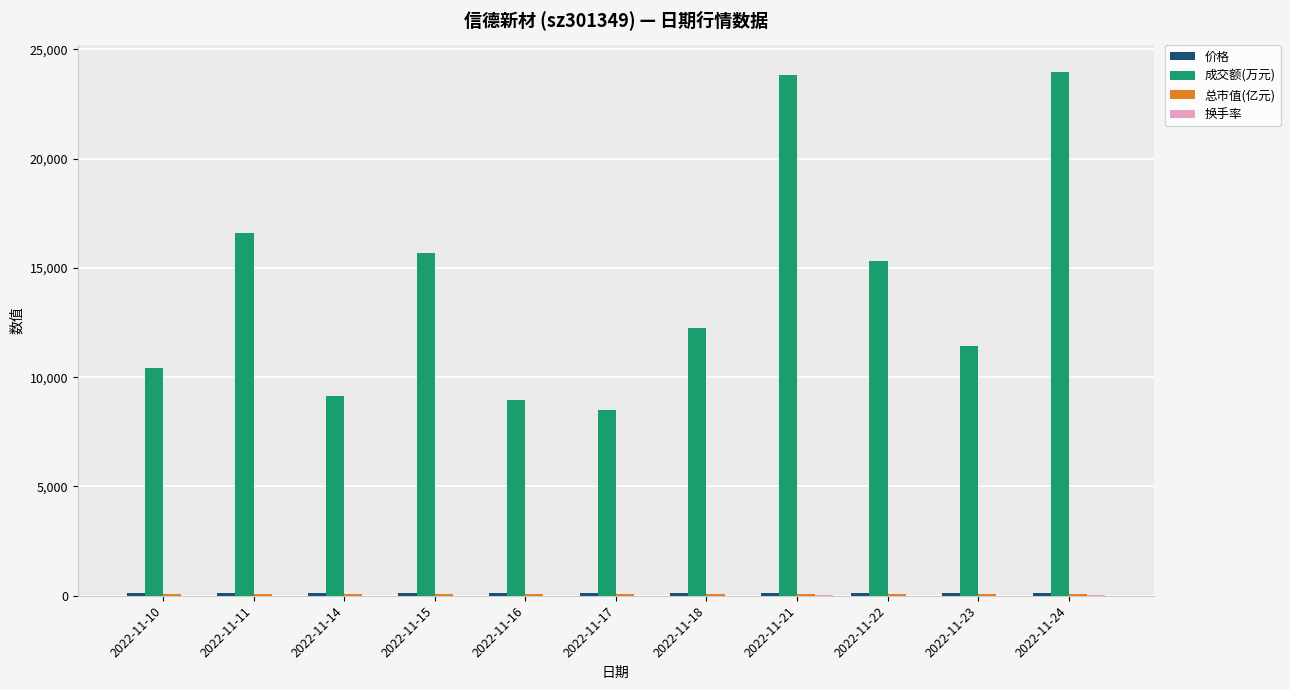

The value of 成交额(万元) at 2022-11-17 is 2931.5. True or false?

False